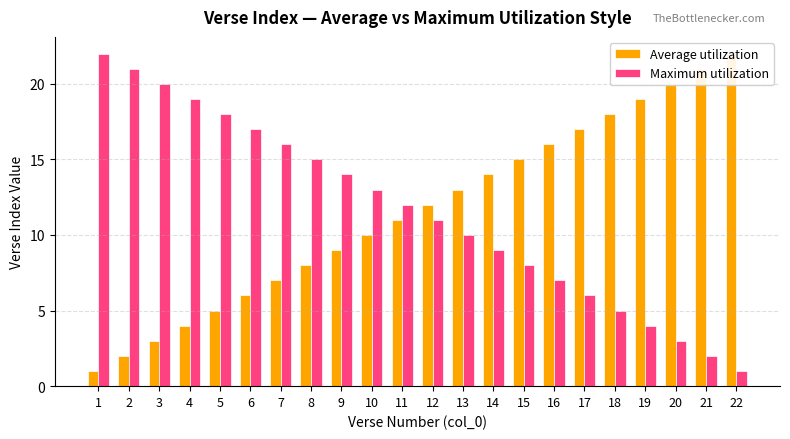

Is the value of Average utilization at 7 greater than the value of Maximum utilization at 14?

No